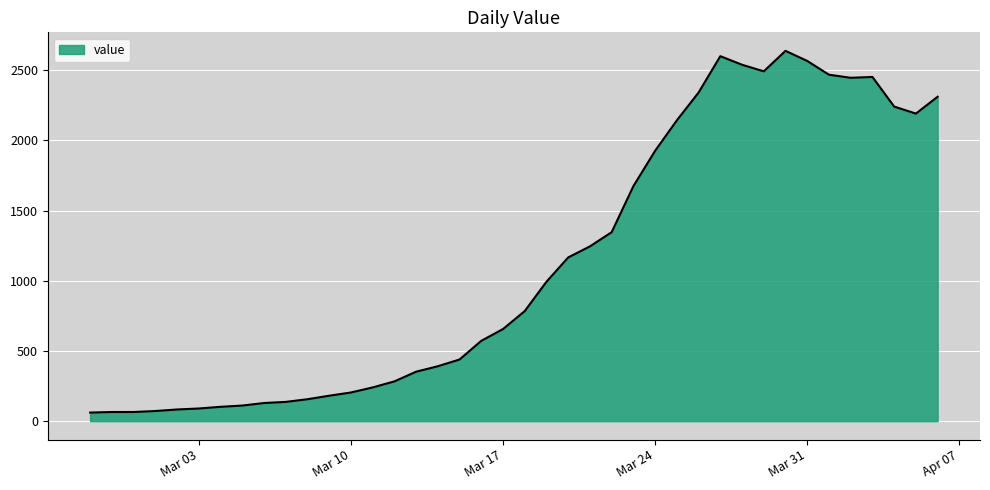

What is the difference between the maximum and minimum values?

2577